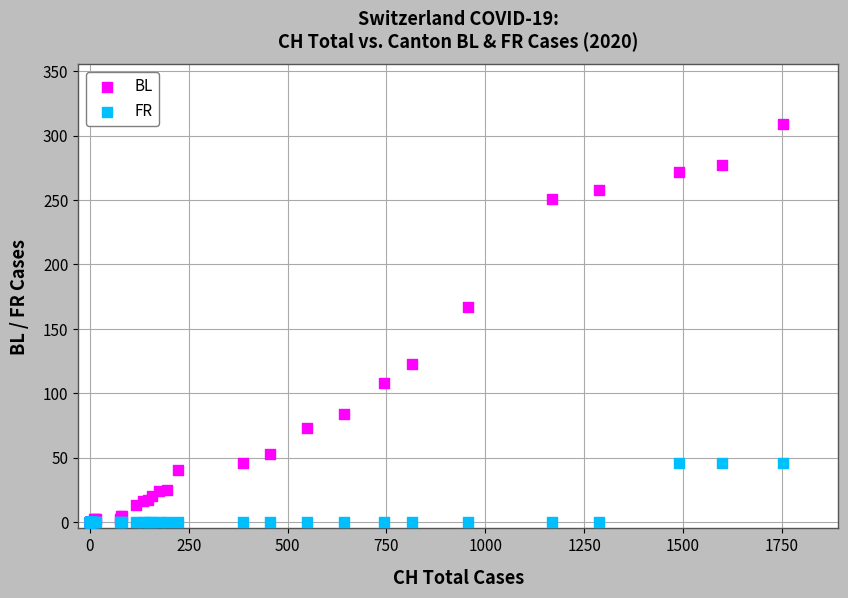

Across all series, what Y value is closest to 154?

167